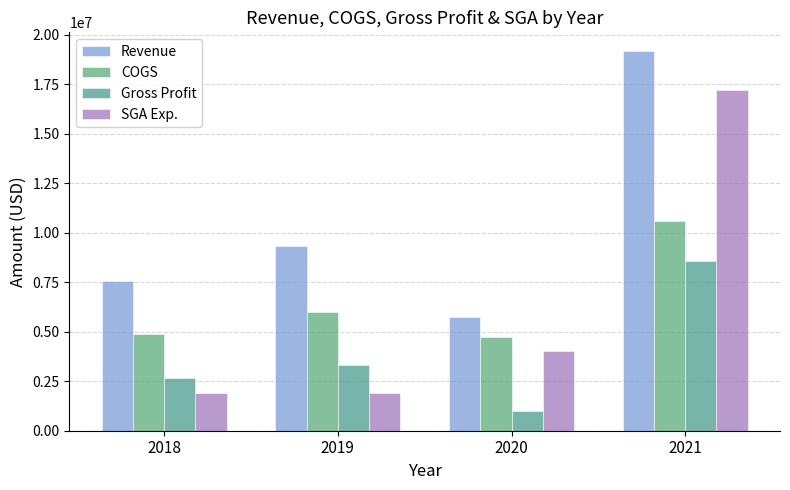

Where is Gross Profit nearest to the value 4779864?

2019